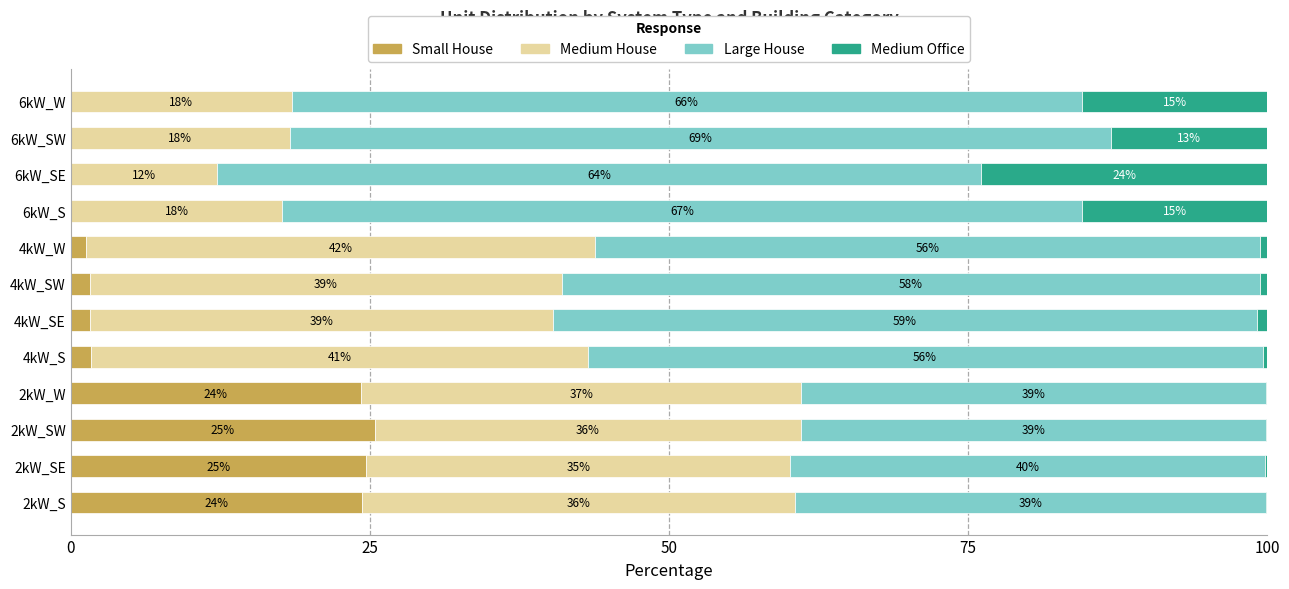

What are all the series names shown in the legend?

Small House, Medium House, Large House, Medium Office